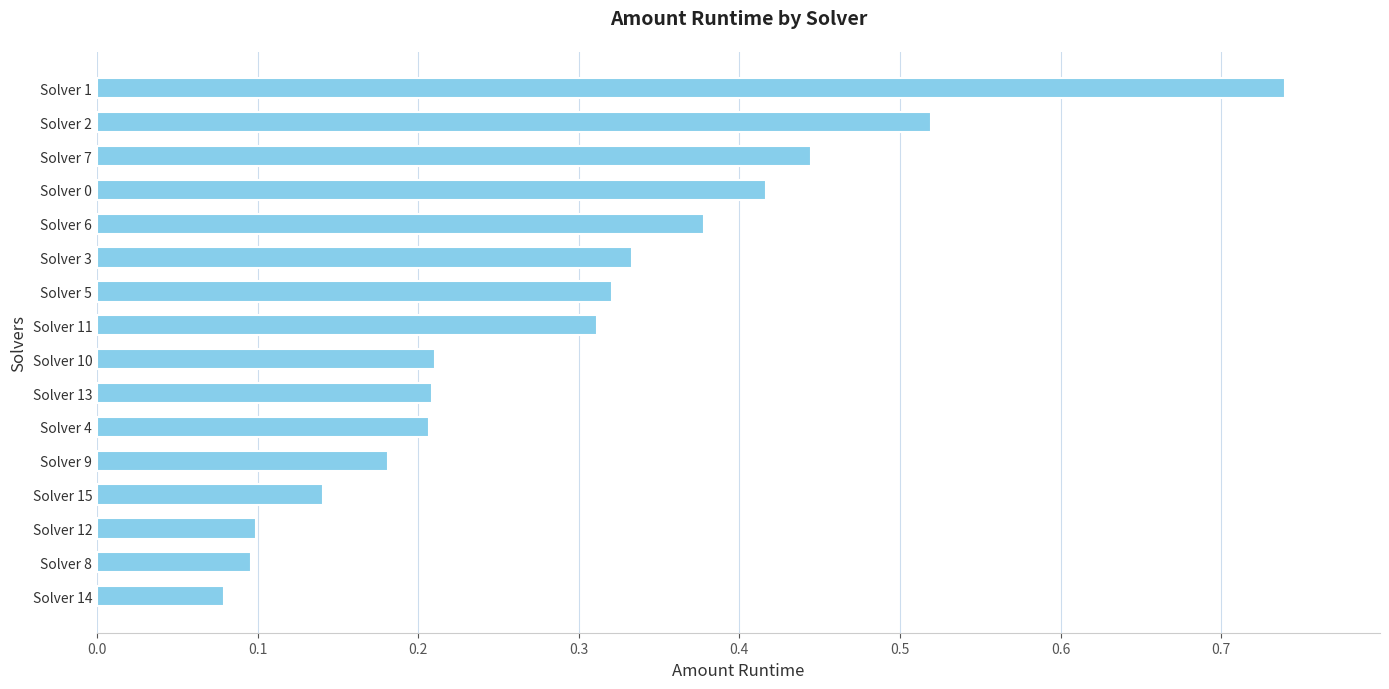

What is the sum of all values?

4.7